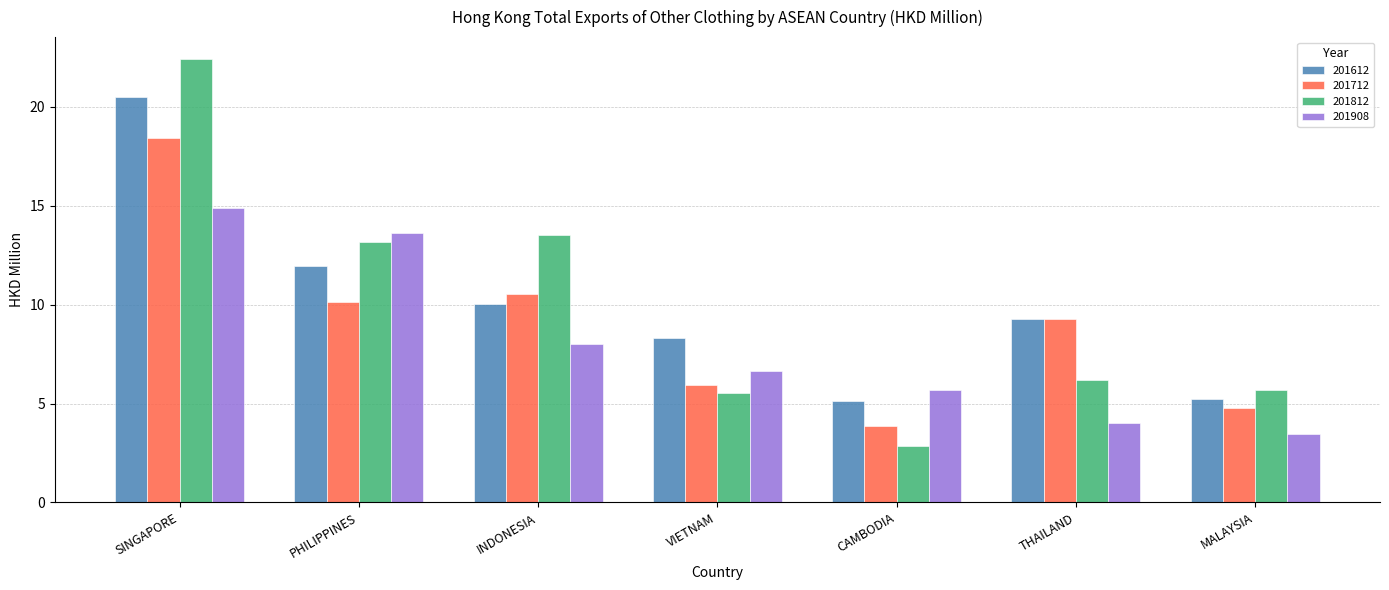

Rank the series by their maximum value, from highest to lowest.

201812, 201612, 201712, 201908